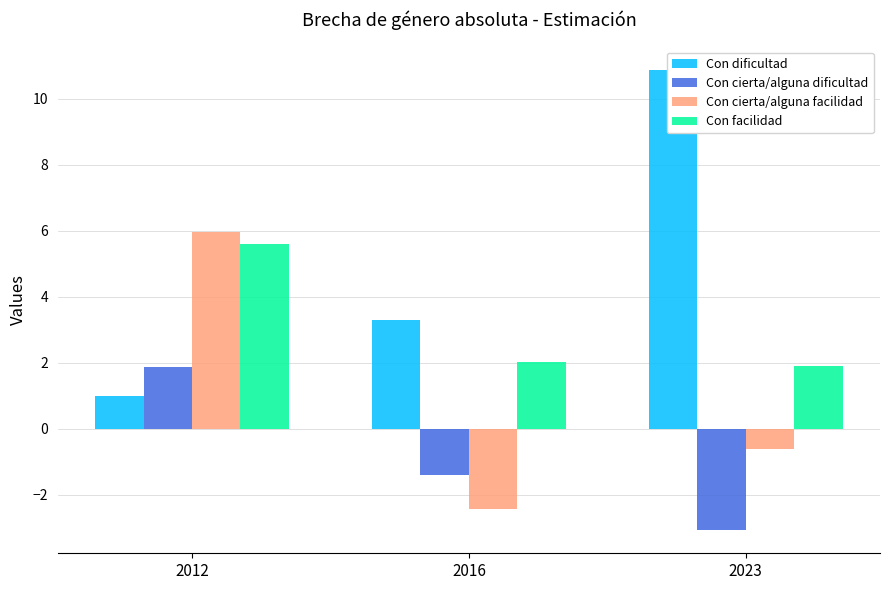

How many bars are there in each group?

4